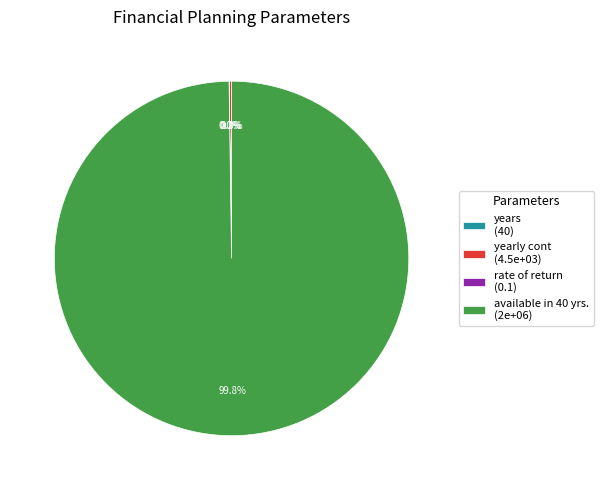

To the nearest percent, what is the difference between the largest and smallest slice percentages?

100%